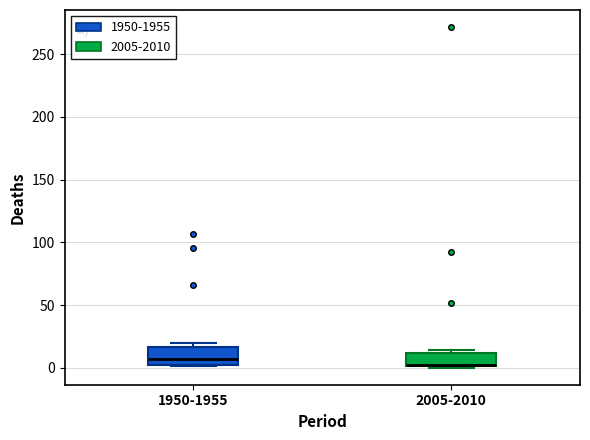

Reading left to right, read every box against the y-axis: the position of its median line, the range the box covers, and the ends of its whiskers. The values are not printed on the chart, so give them approximately, as read against the axis.

1950-1955: median 5 (just above the box's lower edge), box 5 to 15, whiskers 0 to 20
2005-2010: median 0 (drawn on the box's lower edge), box 0 to 10, whiskers 0 to 15